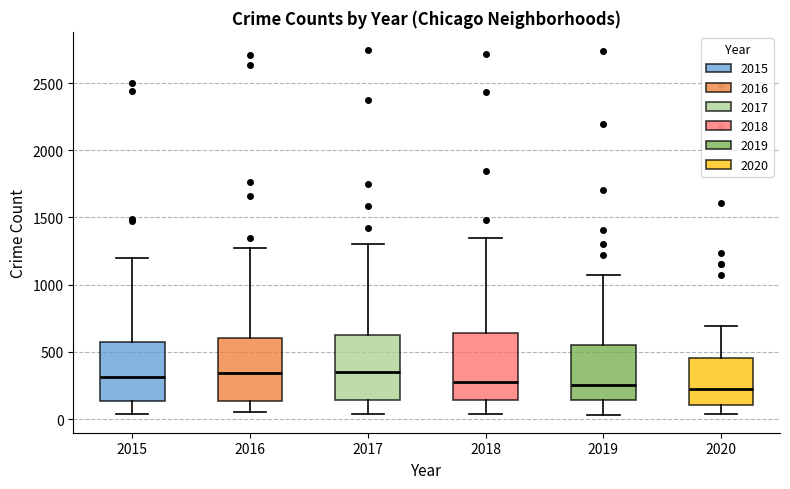

Where does the median line of the box at x = 2016 sit on the y-axis? The values are not printed on the chart, so give them approximately, as read against the axis.

350